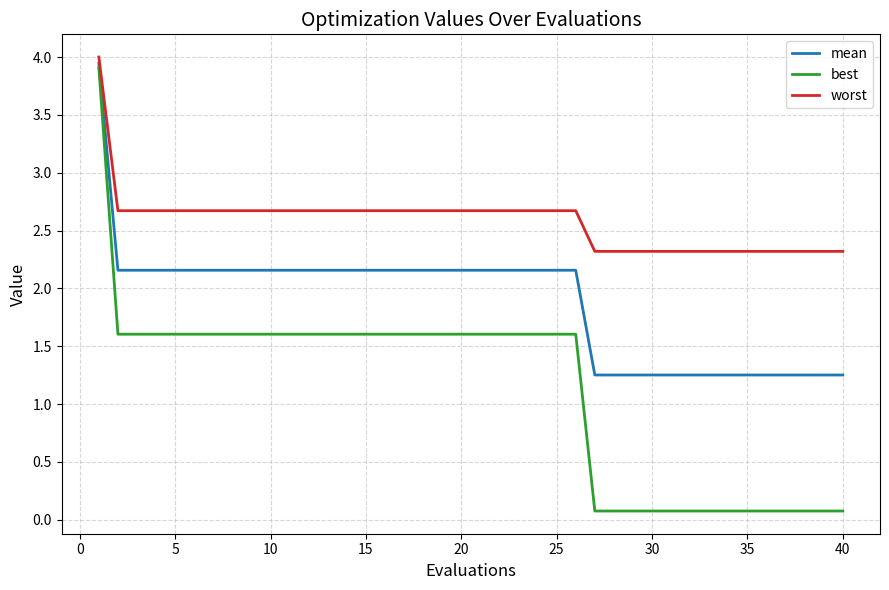

What is the lowest value of the worst series?

2.3